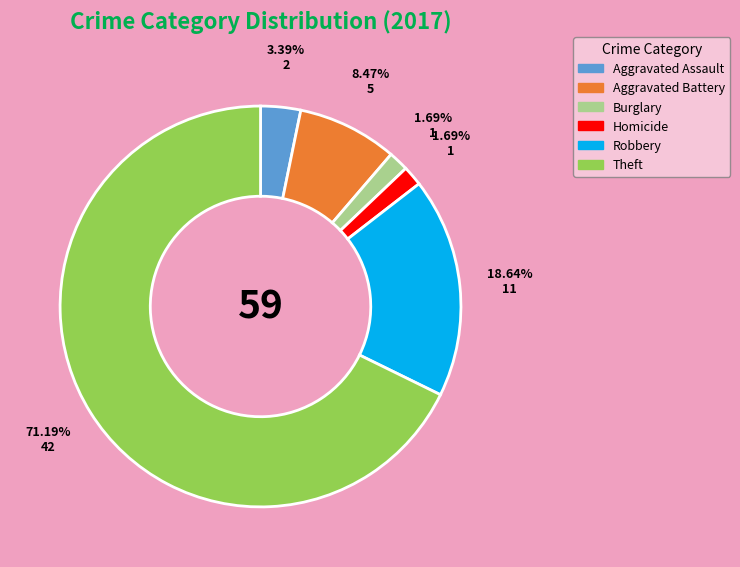

Is Theft the majority of the pie?

Yes